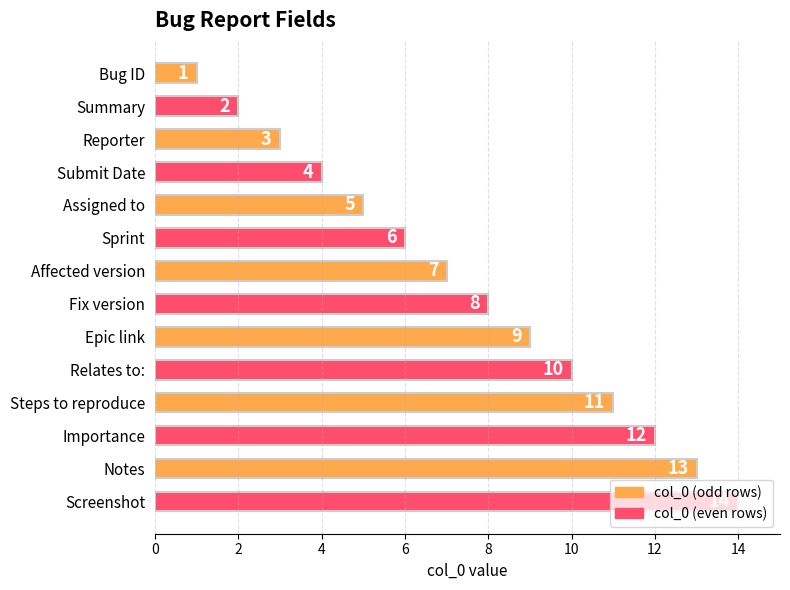

True or false: the data shows 2 at Summary.

True